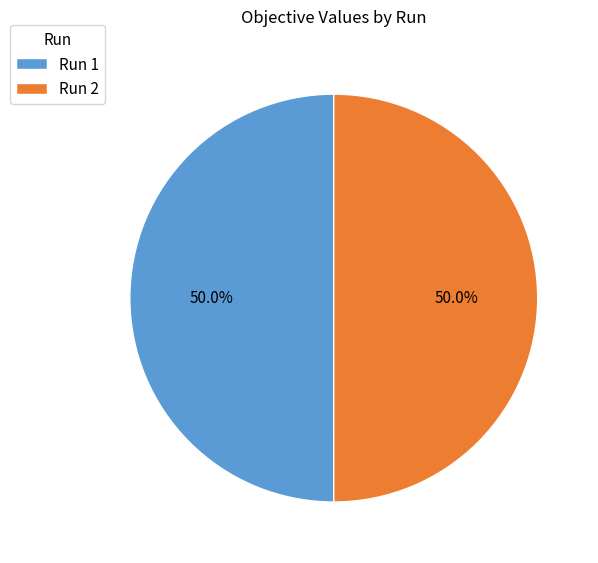

What percentage do Run 1 and Run 2 together represent?

100.0%